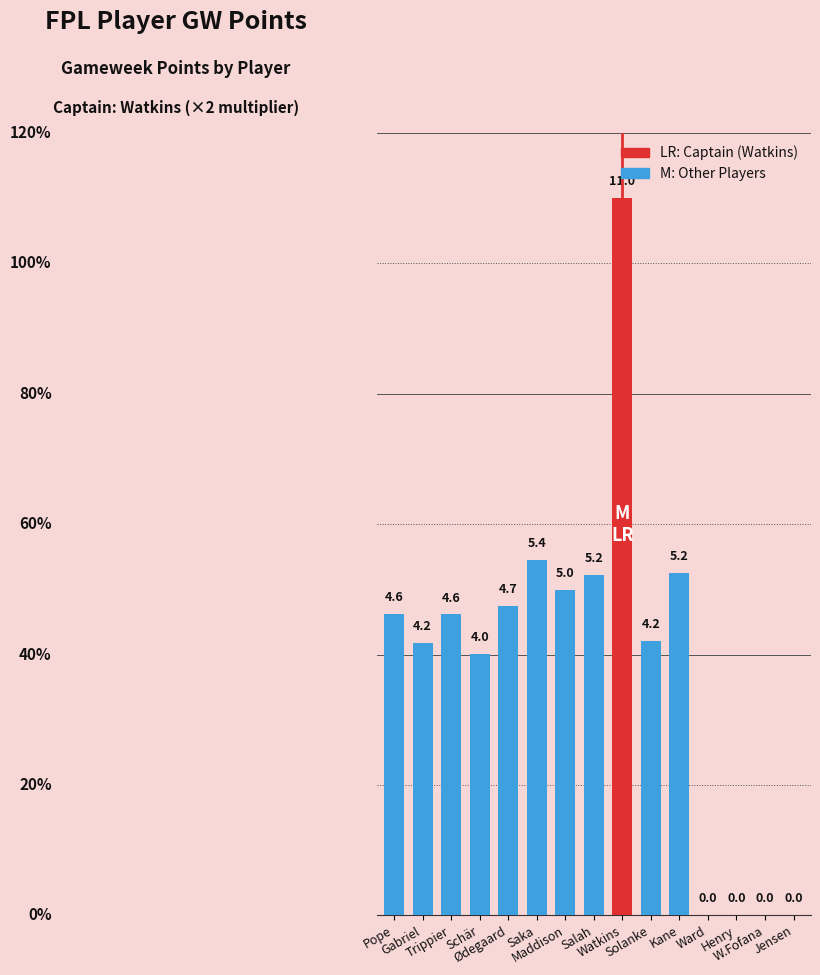

Reading left to right, list all the values displayed in this chart.

Pope=4.6	Gabriel=4.2	Trippier=4.6	Schär=4.0	Ødegaard=4.7	Saka=5.4	Maddison=5.0	Salah=5.2	Watkins=11.0	Solanke=4.2	Kane=5.2	Ward=0.0	Henry=0.0	W.Fofana=0.0	Jensen=0.0